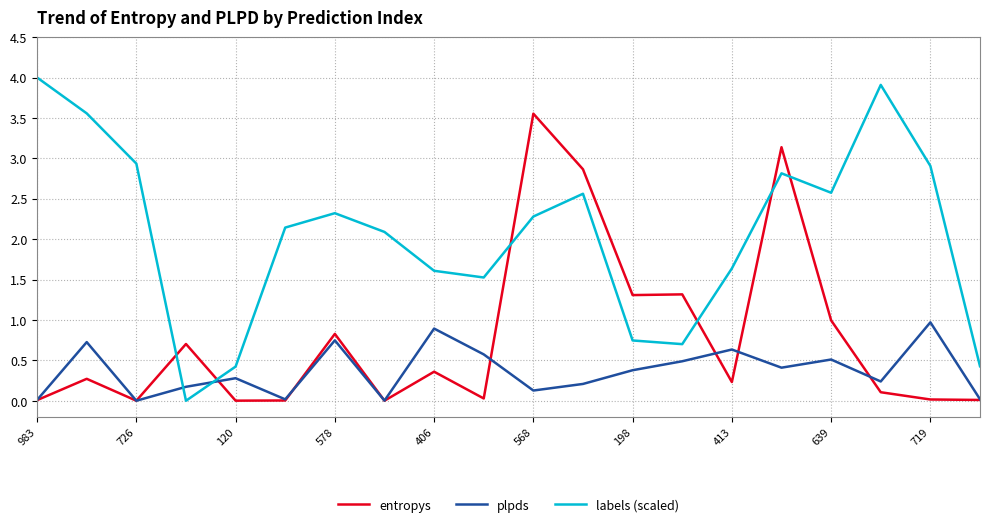

What is the greatest value displayed?

4.0